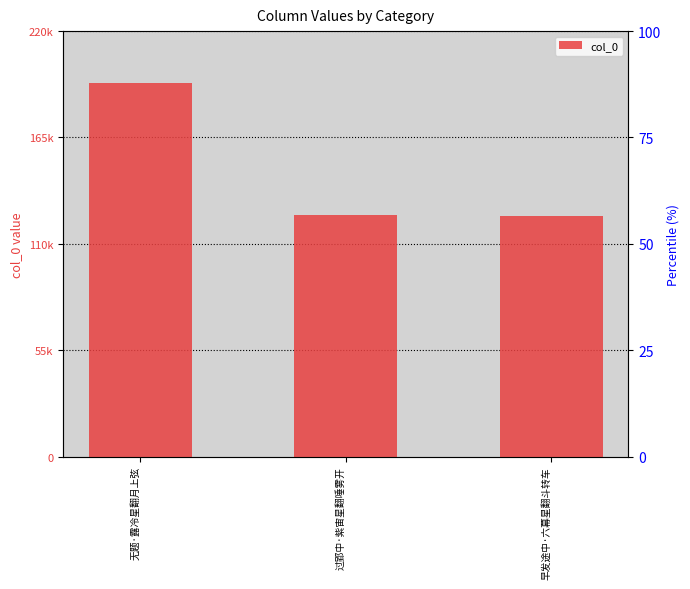

Are the bars grouped side by side (vs. stacked)?

No